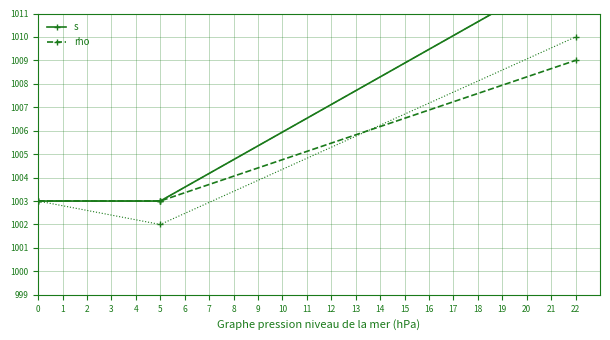

What is the sum of all s values?

3019